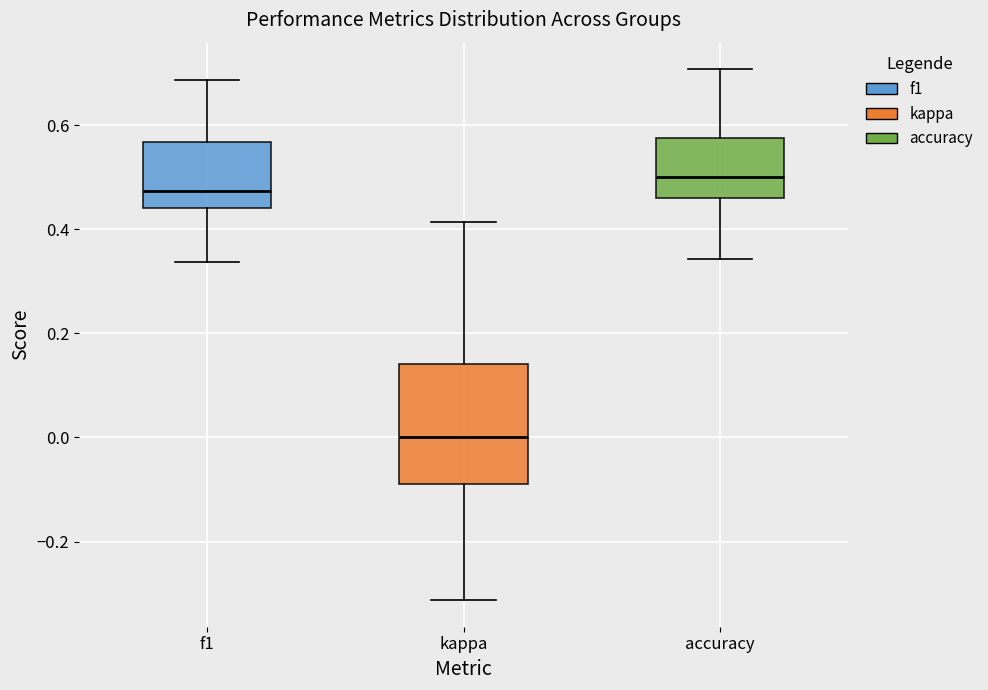

Reading left to right, transcribe this box plot: for each box, give where its median line is, the range the box spans, and where its two whiskers end, as read against the y-axis. The values are not printed on the chart, so give them approximately, as read against the axis.

f1: median 0.48, box 0.44 to 0.56, whiskers 0.34 to 0.68
kappa: median 0.00, box -0.08 to 0.14, whiskers -0.32 to 0.42
accuracy: median 0.50, box 0.46 to 0.58, whiskers 0.34 to 0.70